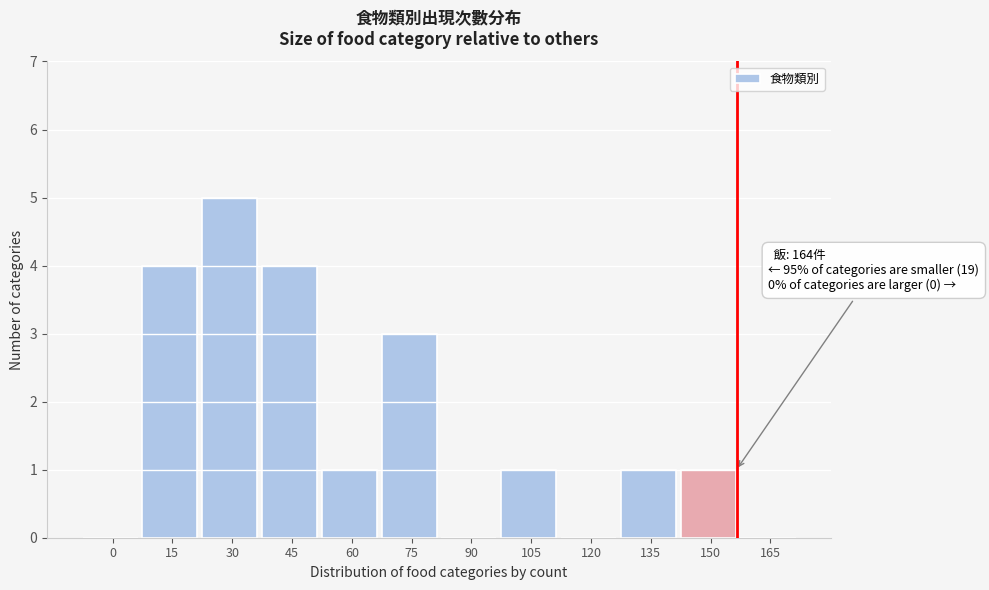

Reading left to right, what are all the values shown in this chart?

0=0	15=4	30=5	45=4	60=1	75=3	90=0	105=1	120=0	135=1	150=1	165=0